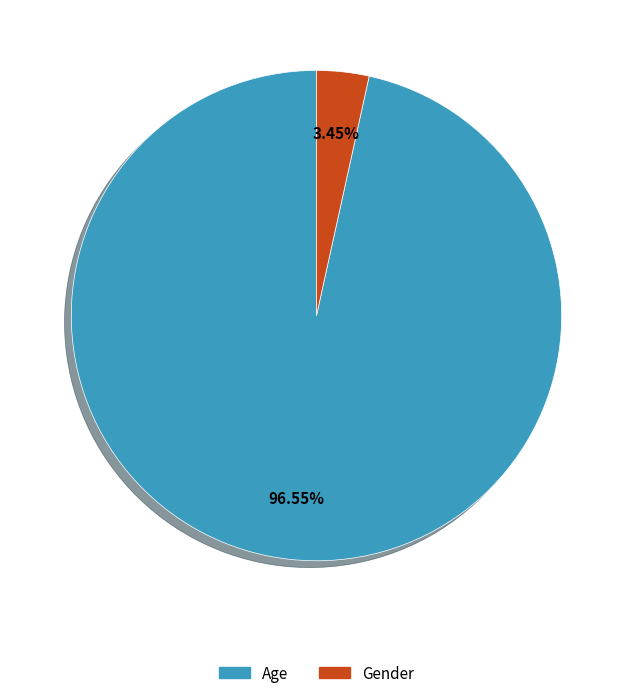

Is it true that Gender is 3% of the pie?

True